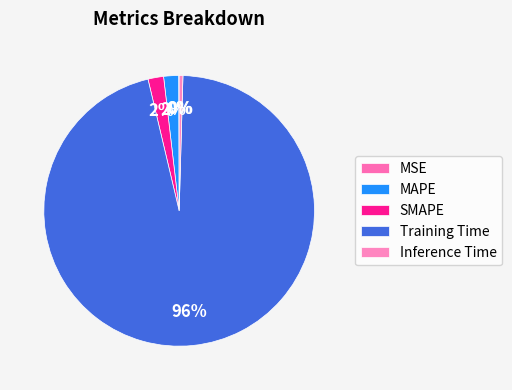

To the nearest percent, what portion does Training Time represent?

96%